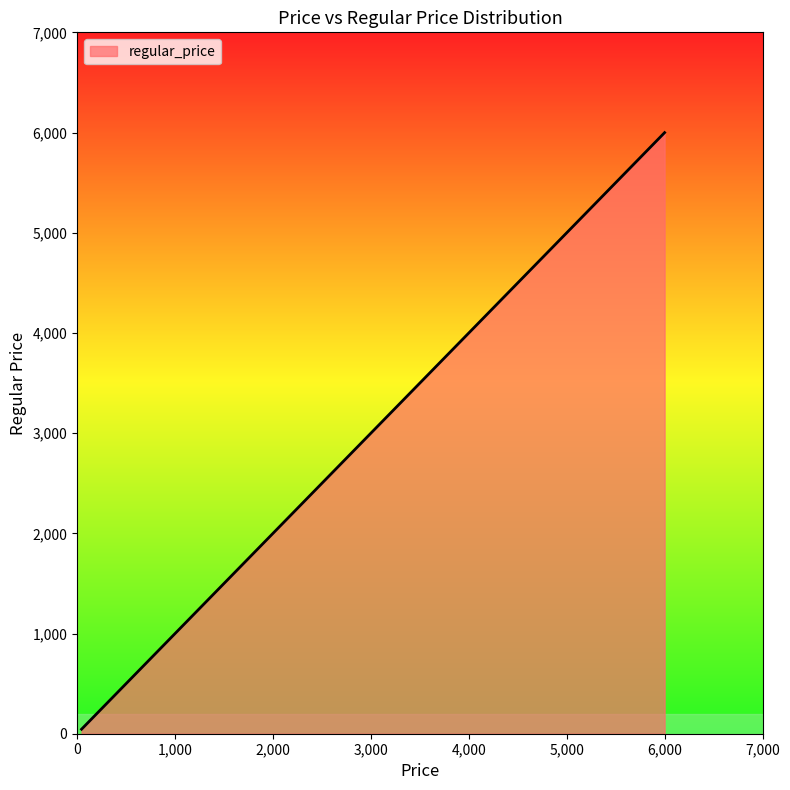

What is the greatest value displayed?

5999